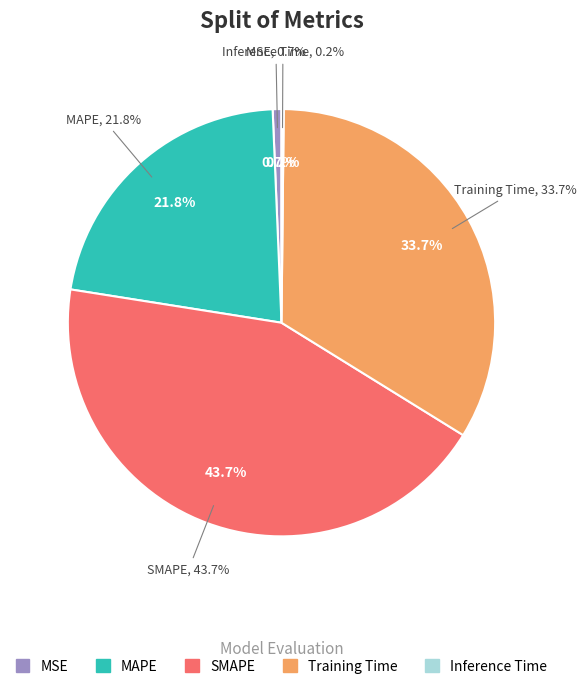

What is the total percentage of Training Time and Inference Time?

33.8%